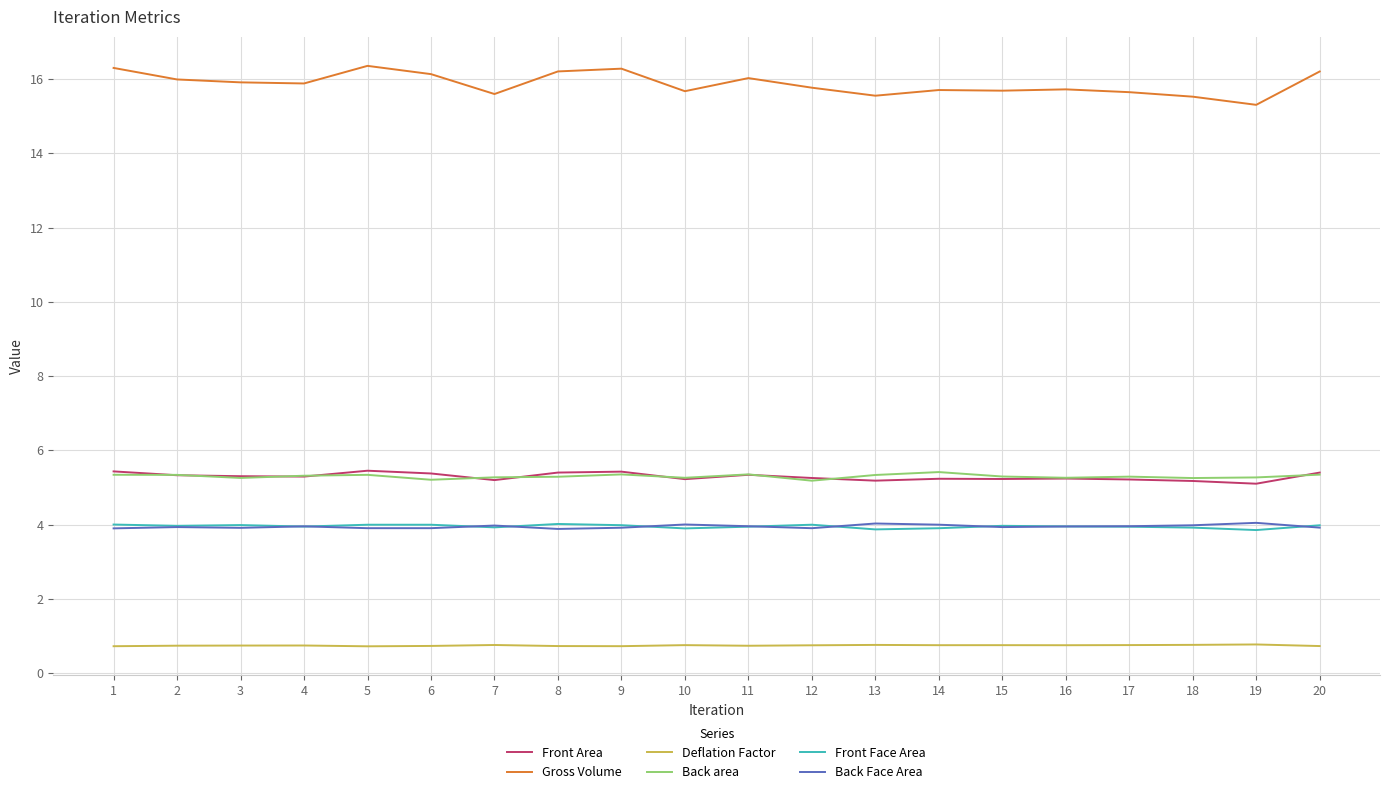

Which series has the largest total across all categories?

Gross Volume